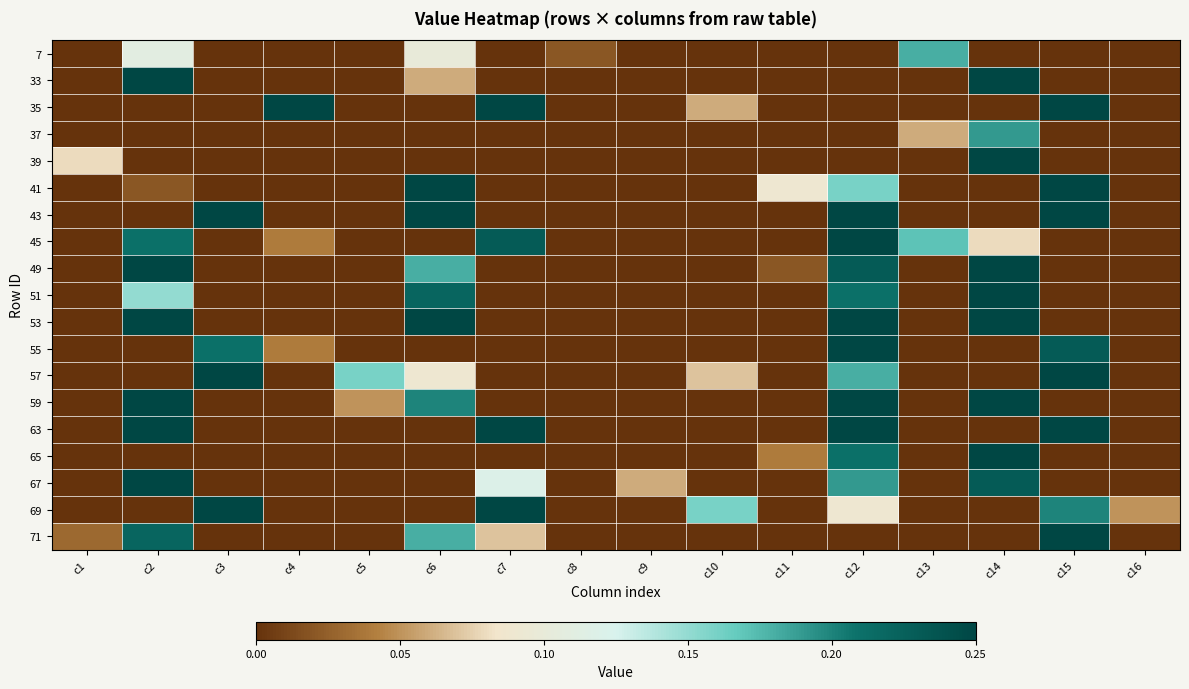

Reading right to left, what are all the values shown in this chart?

7: c16=0.0	c15=0.0	c14=0.0	c13=0.2	c12=0.0	c11=0.0	c10=0.0	c9=0.0	c8=0.0	c7=0.0	c6=0.1	c5=0.0	c4=0.0	c3=0.0	c2=0.1	c1=0.0
33: c16=0.0	c15=0.0	c14=0.2	c13=0.0	c12=0.0	c11=0.0	c10=0.0	c9=0.0	c8=0.0	c7=0.0	c6=0.1	c5=0.0	c4=0.0	c3=0.0	c2=0.2	c1=0.0
35: c16=0.0	c15=0.2	c14=0.0	c13=0.0	c12=0.0	c11=0.0	c10=0.1	c9=0.0	c8=0.0	c7=0.2	c6=0.0	c5=0.0	c4=0.2	c3=0.0	c2=0.0	c1=0.0
37: c16=0.0	c15=0.0	c14=0.2	c13=0.1	c12=0.0	c11=0.0	c10=0.0	c9=0.0	c8=0.0	c7=0.0	c6=0.0	c5=0.0	c4=0.0	c3=0.0	c2=0.0	c1=0.0
39: c16=0.0	c15=0.0	c14=0.2	c13=0.0	c12=0.0	c11=0.0	c10=0.0	c9=0.0	c8=0.0	c7=0.0	c6=0.0	c5=0.0	c4=0.0	c3=0.0	c2=0.0	c1=0.1
41: c16=0.0	c15=0.2	c14=0.0	c13=0.0	c12=0.2	c11=0.1	c10=0.0	c9=0.0	c8=0.0	c7=0.0	c6=0.2	c5=0.0	c4=0.0	c3=0.0	c2=0.0	c1=0.0
43: c16=0.0	c15=0.2	c14=0.0	c13=0.0	c12=0.2	c11=0.0	c10=0.0	c9=0.0	c8=0.0	c7=0.0	c6=0.2	c5=0.0	c4=0.0	c3=0.2	c2=0.0	c1=0.0
45: c16=0.0	c15=0.0	c14=0.1	c13=0.2	c12=0.2	c11=0.0	c10=0.0	c9=0.0	c8=0.0	c7=0.2	c6=0.0	c5=0.0	c4=0.0	c3=0.0	c2=0.2	c1=0.0
49: c16=0.0	c15=0.0	c14=0.2	c13=0.0	c12=0.2	c11=0.0	c10=0.0	c9=0.0	c8=0.0	c7=0.0	c6=0.2	c5=0.0	c4=0.0	c3=0.0	c2=0.2	c1=0.0
51: c16=0.0	c15=0.0	c14=0.2	c13=0.0	c12=0.2	c11=0.0	c10=0.0	c9=0.0	c8=0.0	c7=0.0	c6=0.2	c5=0.0	c4=0.0	c3=0.0	c2=0.1	c1=0.0
53: c16=0.0	c15=0.0	c14=0.2	c13=0.0	c12=0.2	c11=0.0	c10=0.0	c9=0.0	c8=0.0	c7=0.0	c6=0.2	c5=0.0	c4=0.0	c3=0.0	c2=0.2	c1=0.0
55: c16=0.0	c15=0.2	c14=0.0	c13=0.0	c12=0.2	c11=0.0	c10=0.0	c9=0.0	c8=0.0	c7=0.0	c6=0.0	c5=0.0	c4=0.0	c3=0.2	c2=0.0	c1=0.0
57: c16=0.0	c15=0.2	c14=0.0	c13=0.0	c12=0.2	c11=0.0	c10=0.1	c9=0.0	c8=0.0	c7=0.0	c6=0.1	c5=0.2	c4=0.0	c3=0.2	c2=0.0	c1=0.0
59: c16=0.0	c15=0.0	c14=0.2	c13=0.0	c12=0.2	c11=0.0	c10=0.0	c9=0.0	c8=0.0	c7=0.0	c6=0.2	c5=0.1	c4=0.0	c3=0.0	c2=0.2	c1=0.0
63: c16=0.0	c15=0.2	c14=0.0	c13=0.0	c12=0.2	c11=0.0	c10=0.0	c9=0.0	c8=0.0	c7=0.2	c6=0.0	c5=0.0	c4=0.0	c3=0.0	c2=0.2	c1=0.0
65: c16=0.0	c15=0.0	c14=0.2	c13=0.0	c12=0.2	c11=0.0	c10=0.0	c9=0.0	c8=0.0	c7=0.0	c6=0.0	c5=0.0	c4=0.0	c3=0.0	c2=0.0	c1=0.0
67: c16=0.0	c15=0.0	c14=0.2	c13=0.0	c12=0.2	c11=0.0	c10=0.0	c9=0.1	c8=0.0	c7=0.1	c6=0.0	c5=0.0	c4=0.0	c3=0.0	c2=0.2	c1=0.0
69: c16=0.1	c15=0.2	c14=0.0	c13=0.0	c12=0.1	c11=0.0	c10=0.2	c9=0.0	c8=0.0	c7=0.2	c6=0.0	c5=0.0	c4=0.0	c3=0.2	c2=0.0	c1=0.0
71: c16=0.0	c15=0.2	c14=0.0	c13=0.0	c12=0.0	c11=0.0	c10=0.0	c9=0.0	c8=0.0	c7=0.1	c6=0.2	c5=0.0	c4=0.0	c3=0.0	c2=0.2	c1=0.0